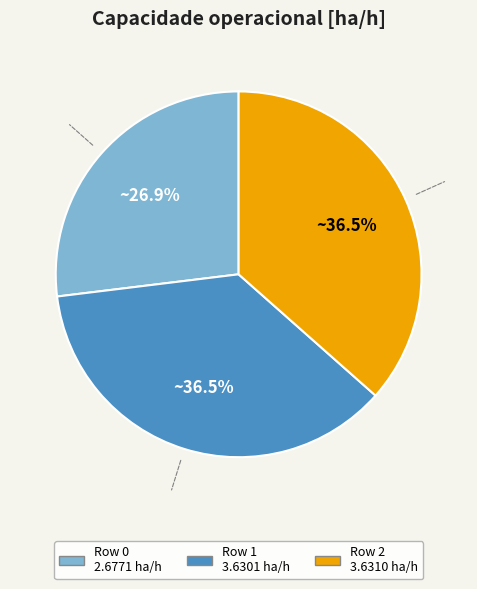

Is there any slice that represents more than half of the pie?

No